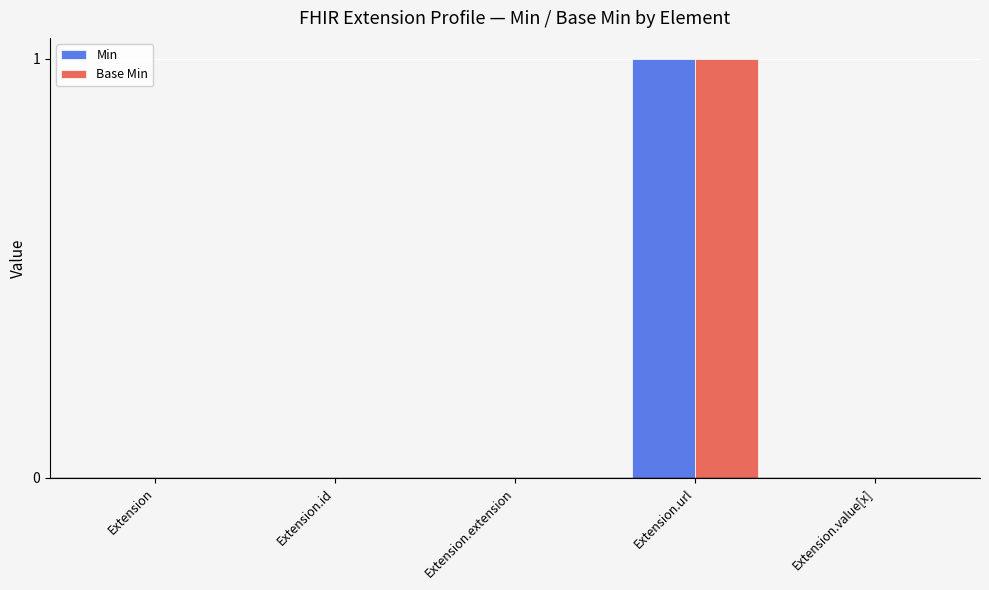

What is the maximum value shown in the chart?

1